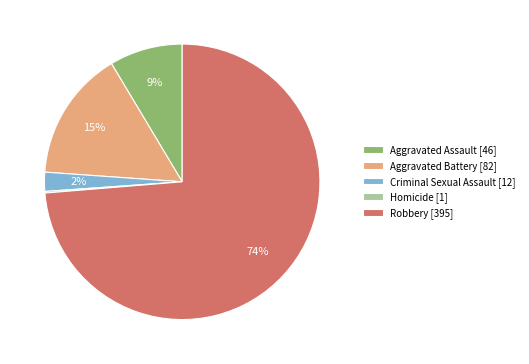

True or false: Criminal Sexual Assault accounts for 8% of the total.

False